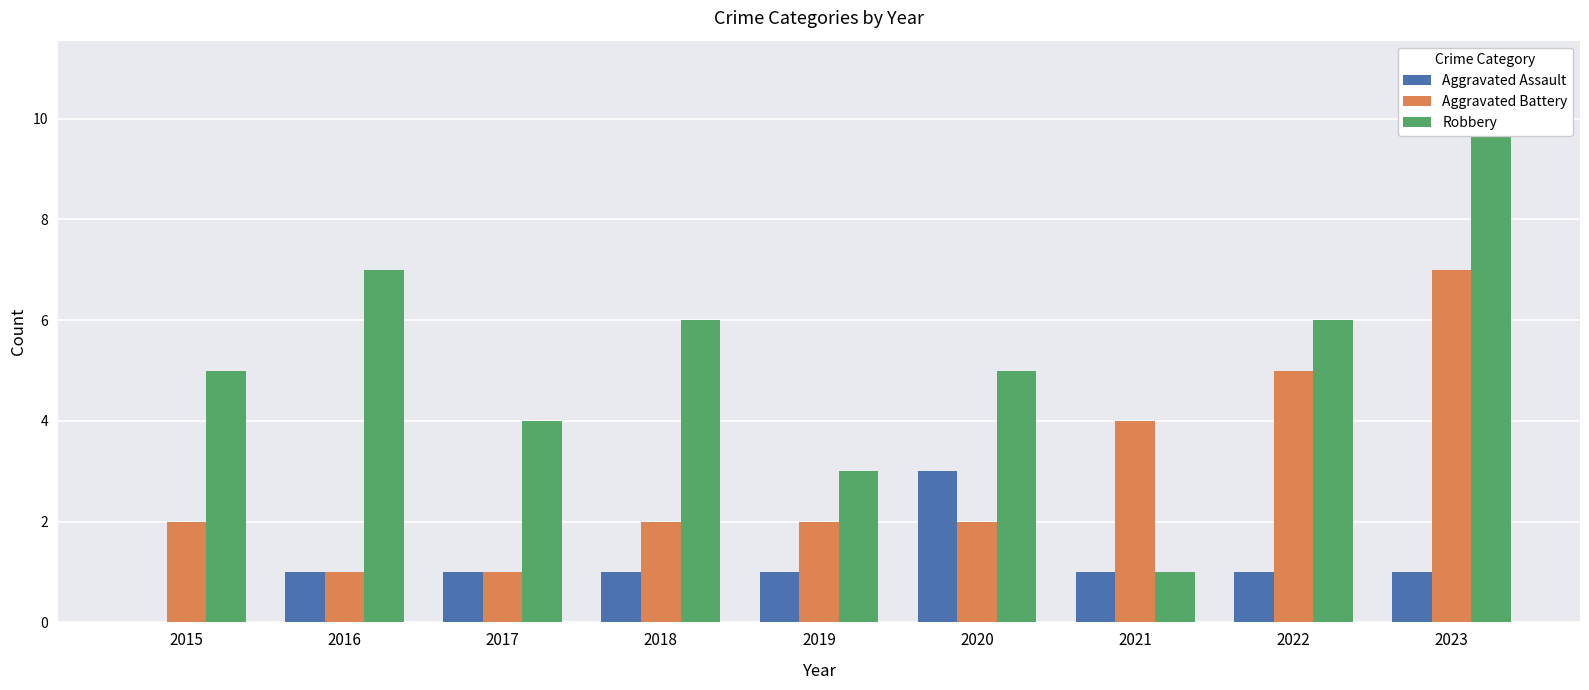

Reading right to left, transcribe all the data shown in this chart.

Aggravated Assault: 1	1	1	3	1	1	1	1	0
Aggravated Battery: 7	5	4	2	2	2	1	1	2
Robbery: 11	6	1	5	3	6	4	7	5